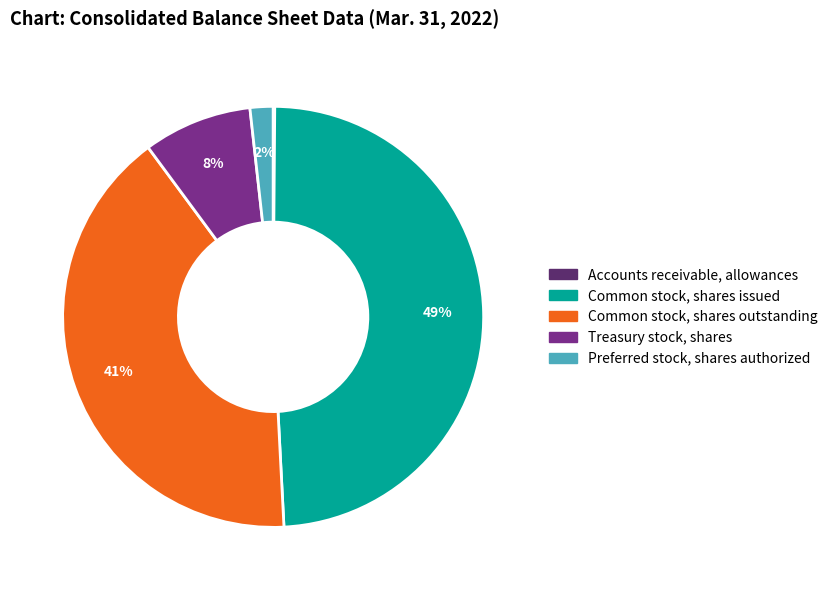

What is the largest slice in the pie chart?

Common stock, shares issued